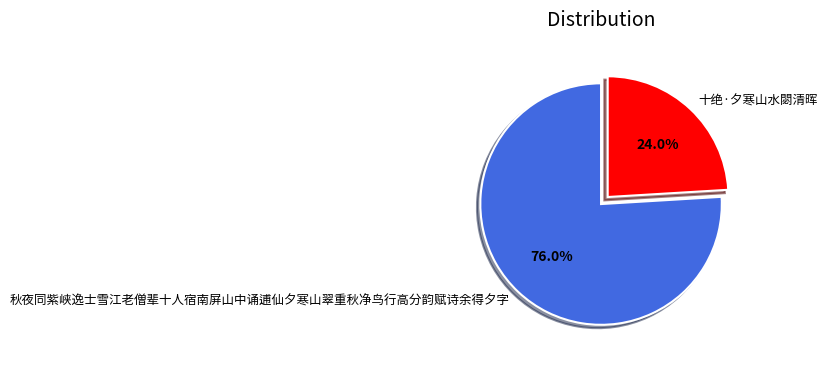

True or false: 十绝·夕寒山水閟清晖 accounts for 24% of the total.

True